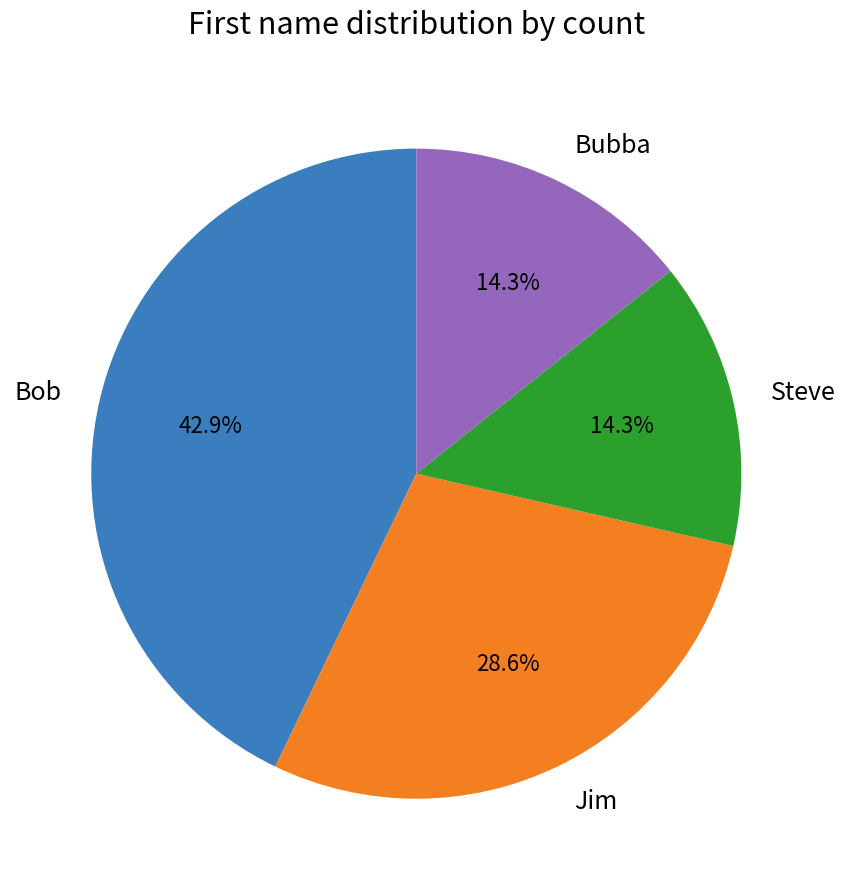

Which category has the biggest portion of the pie?

Bob